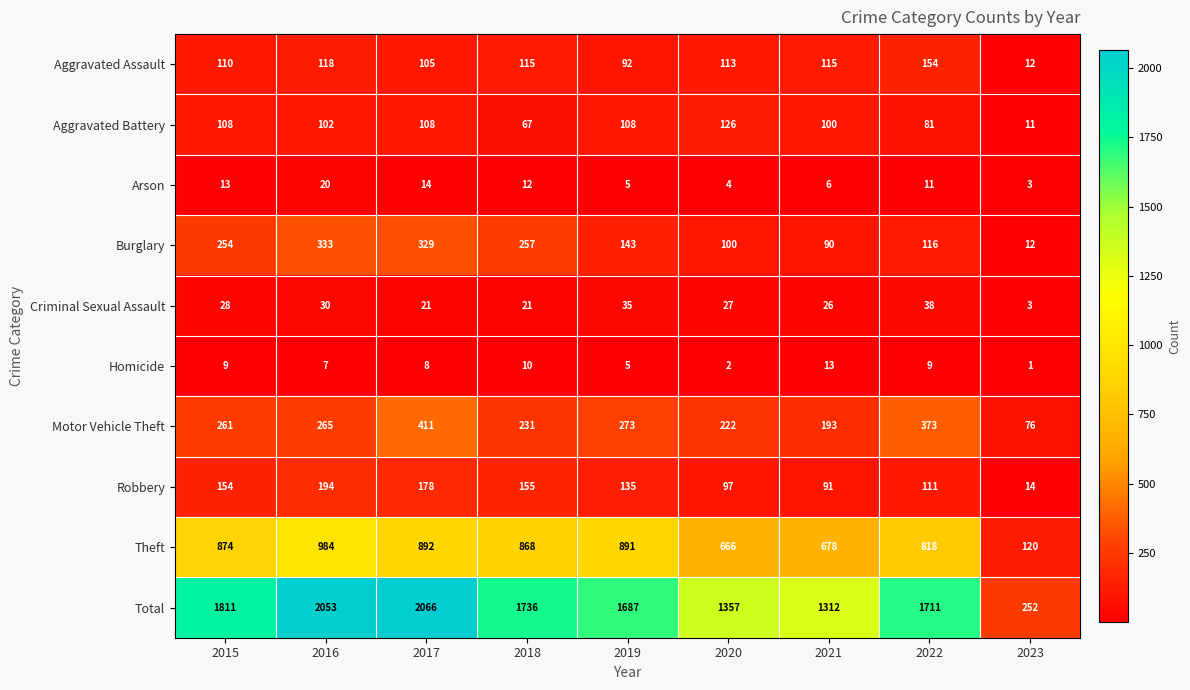

At which category does the chart reach its peak across all series?

2017